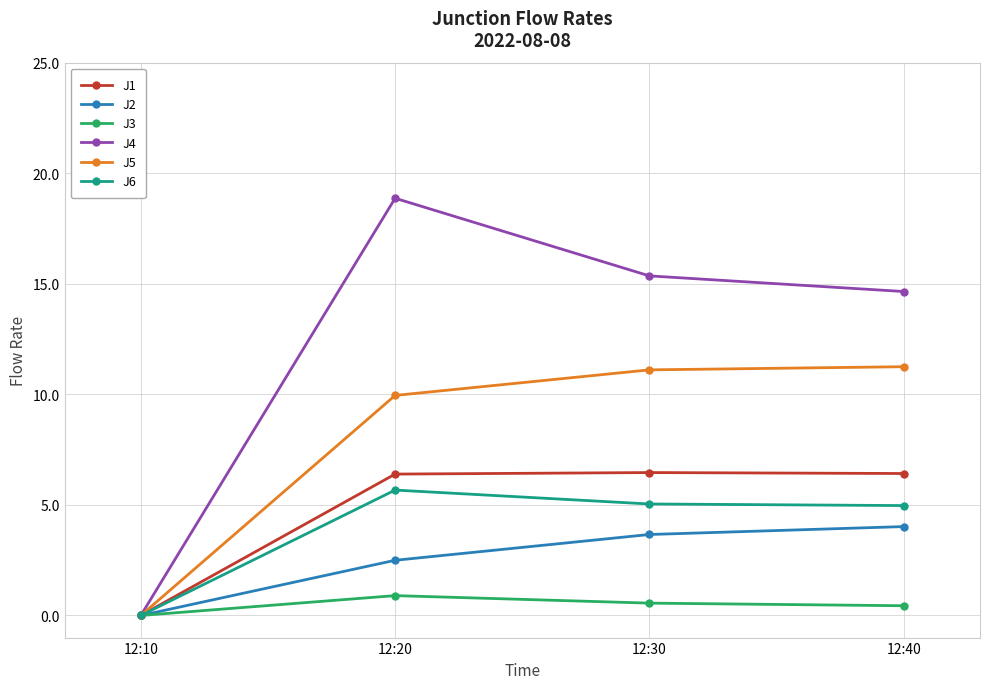

At which label does J2 first exceed 3?

12:30